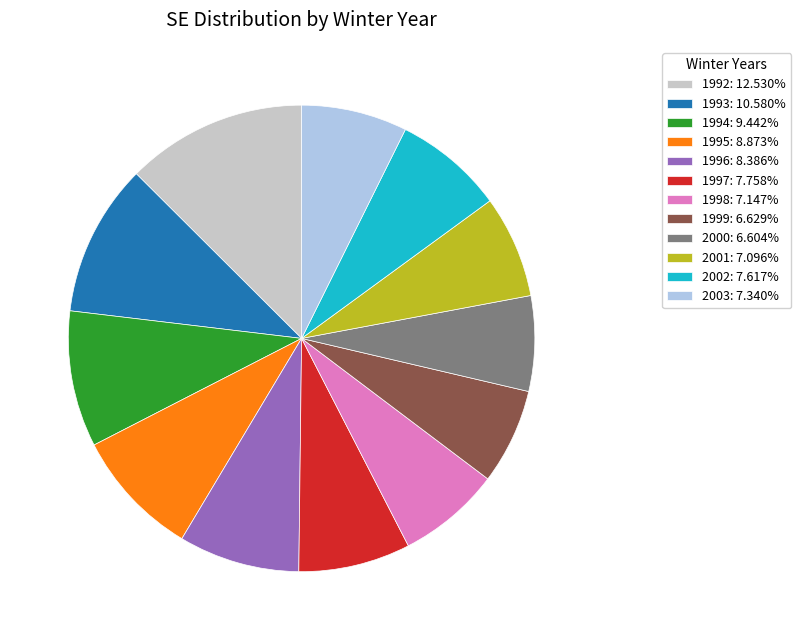

Do 2003: 7.340% and 2001: 7.096% together represent more than half of the pie?

No